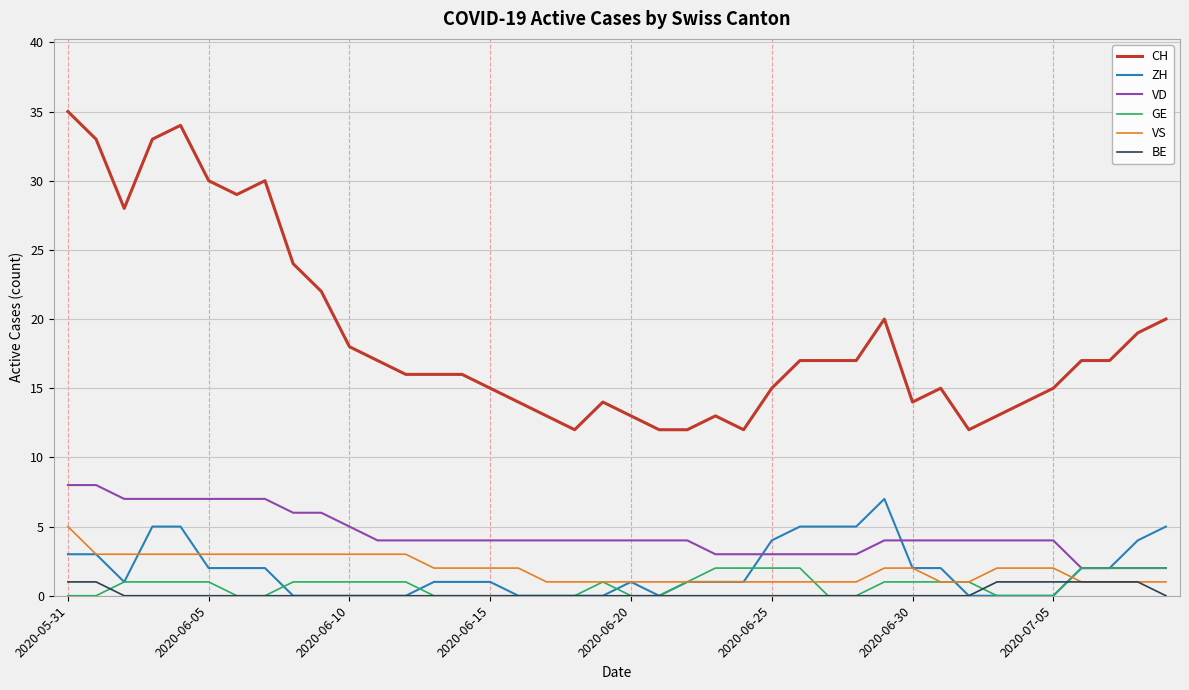

Which series has the largest total across all categories?

CH